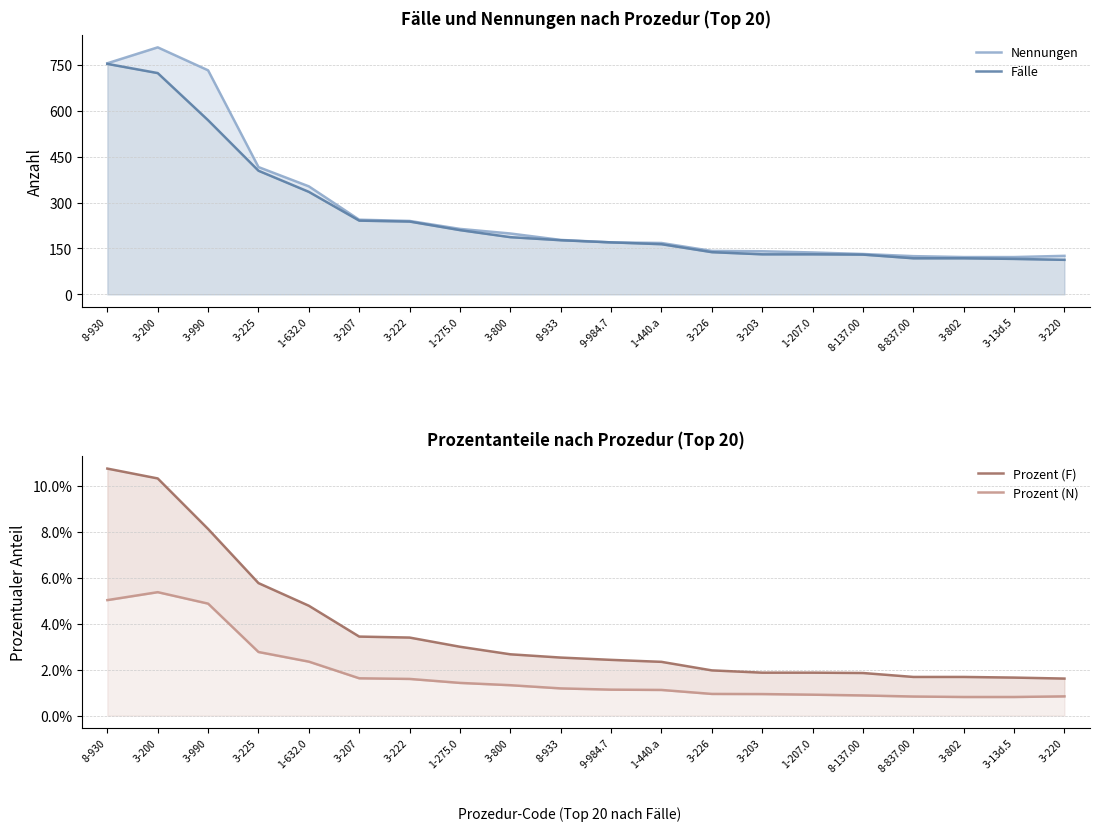

What is the label of the 7th point from the left?

3-222